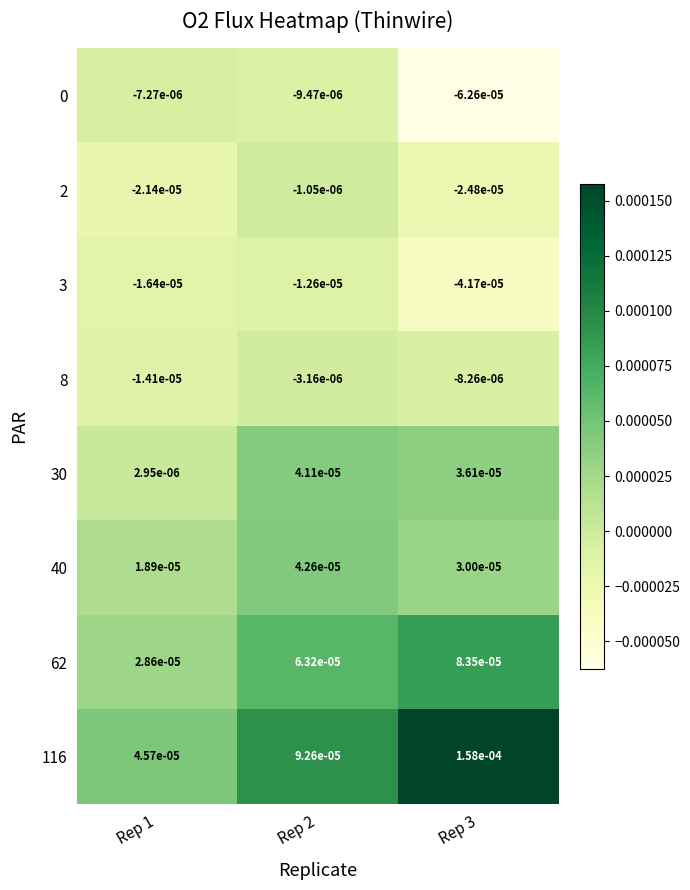

Is the value of 62 at Rep 3 greater than the value of 40 at Rep 2?

Yes